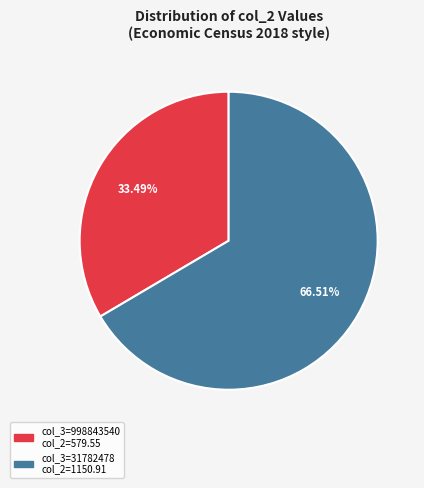

Is there a majority slice in this chart?

Yes